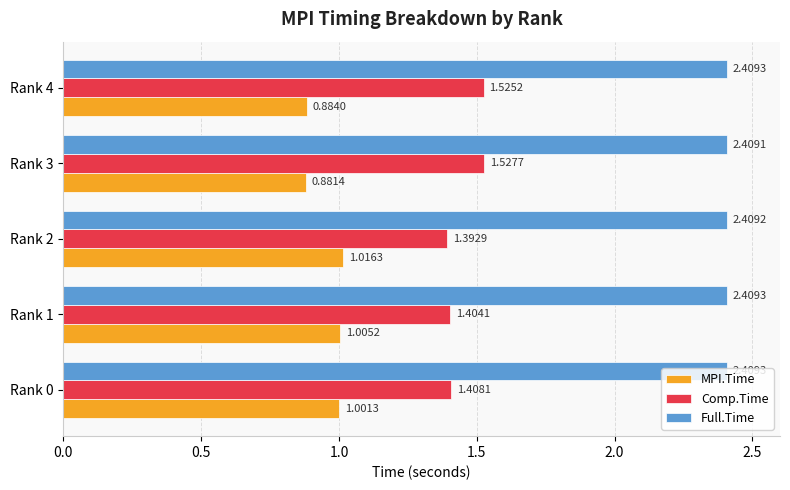

At how many categories does at least one series exceed 0?

5